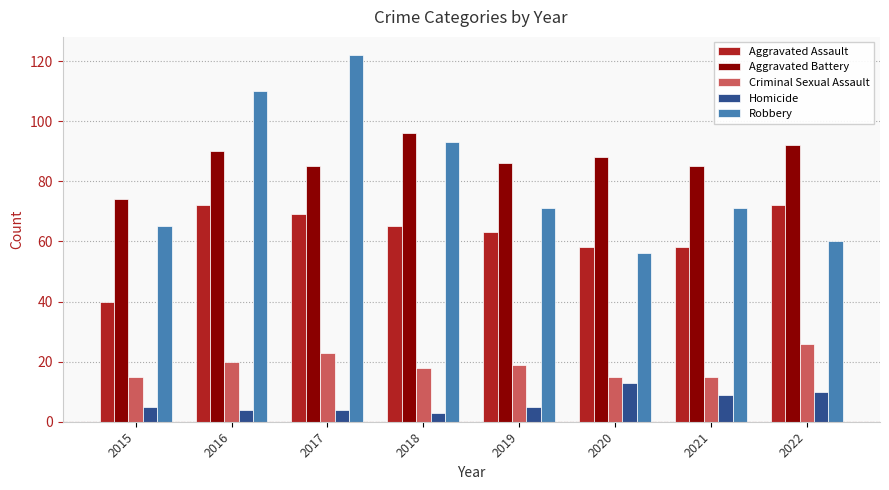

Rank the series at 2015 from lowest to highest value.

Homicide, Criminal Sexual Assault, Aggravated Assault, Robbery, Aggravated Battery